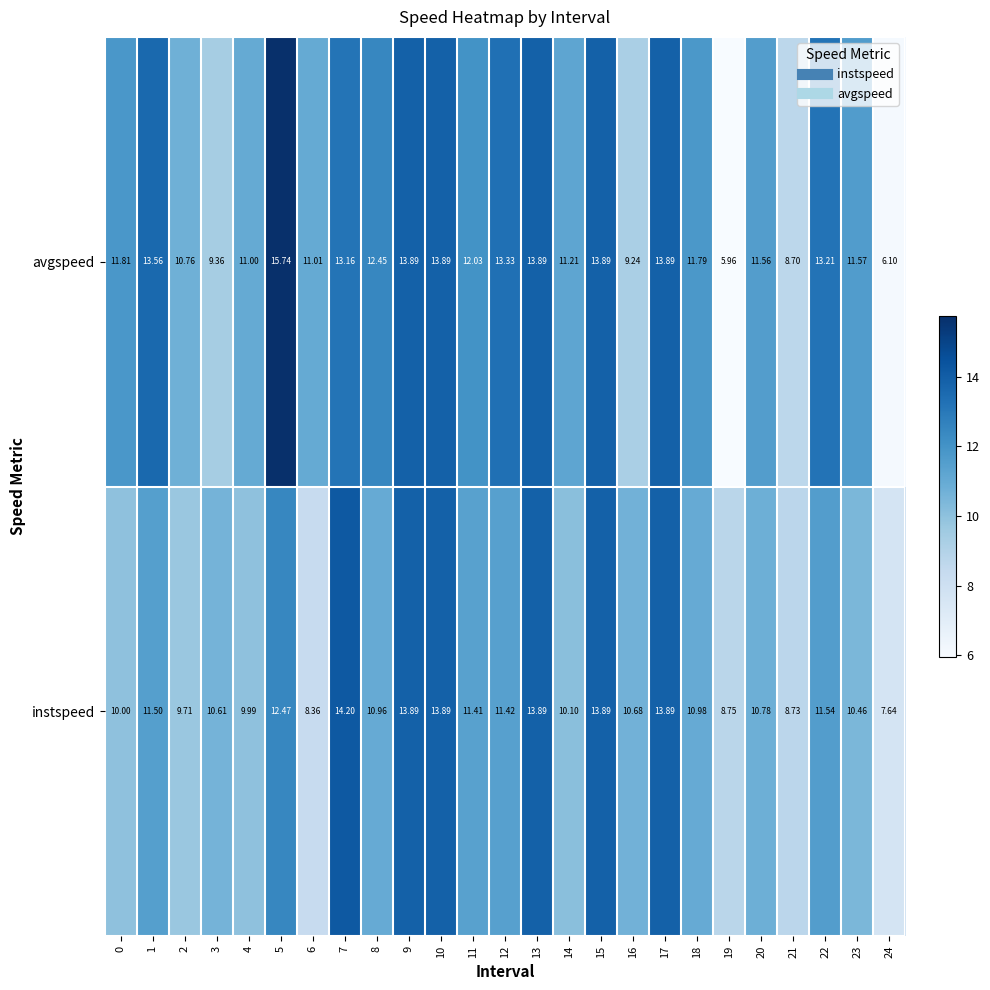

Between 1 and 24, which series saw the biggest shift?

avgspeed